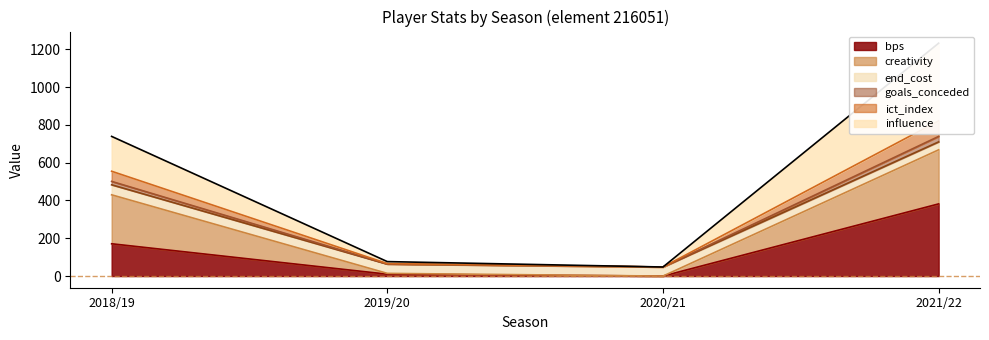

What is the maximum value for bps?

382